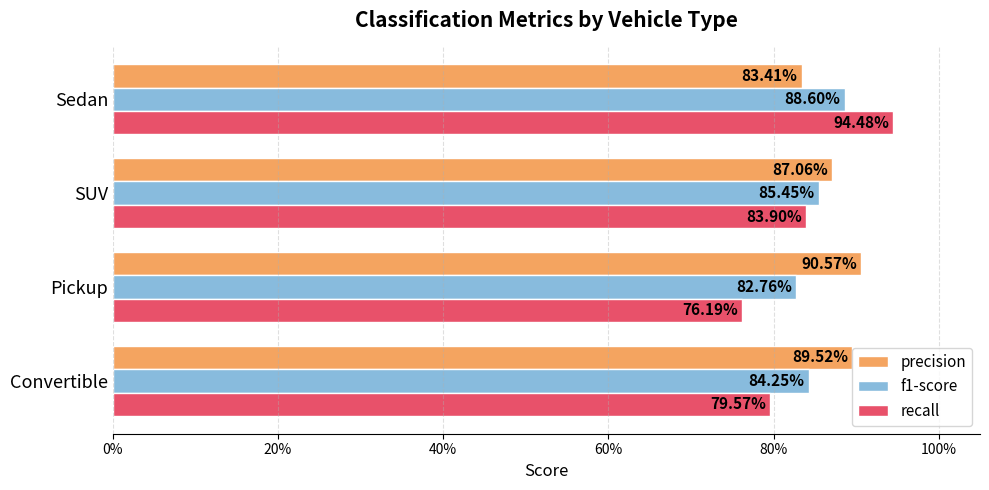

What are all the series names shown in the legend?

precision, f1-score, recall